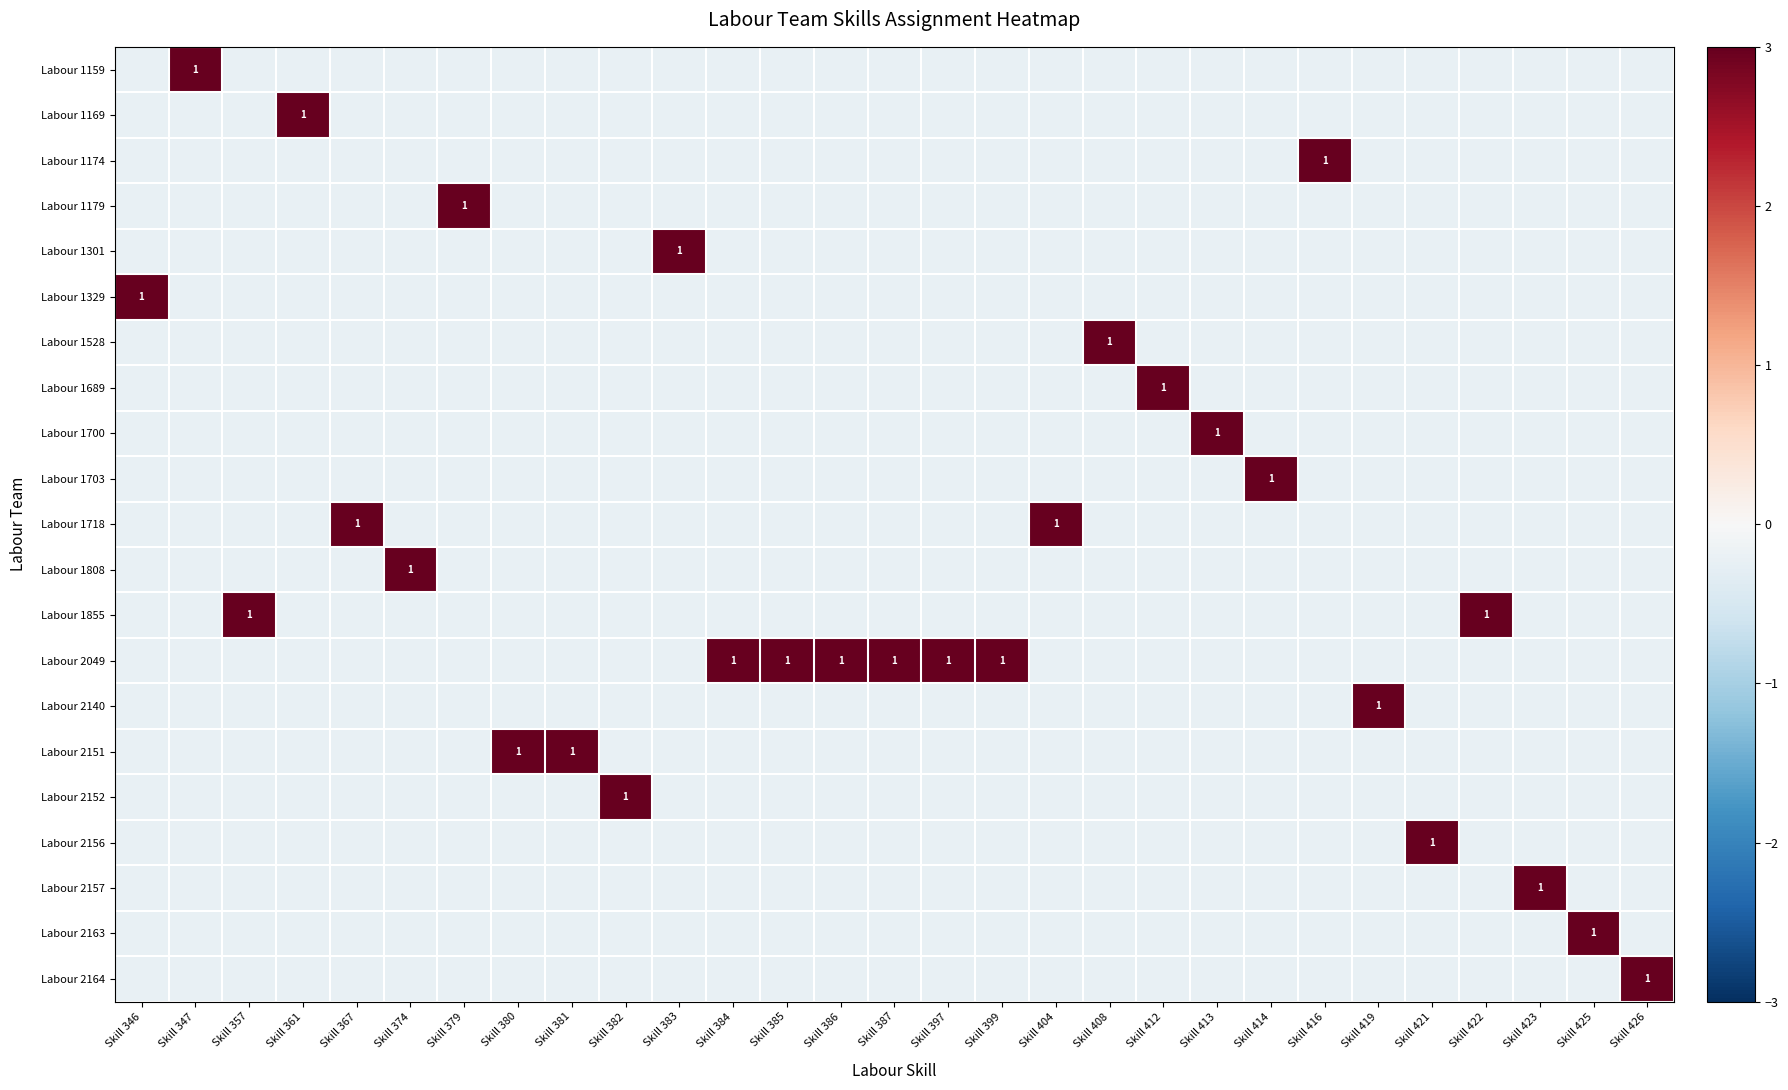

What is the smallest value displayed?

-0.2